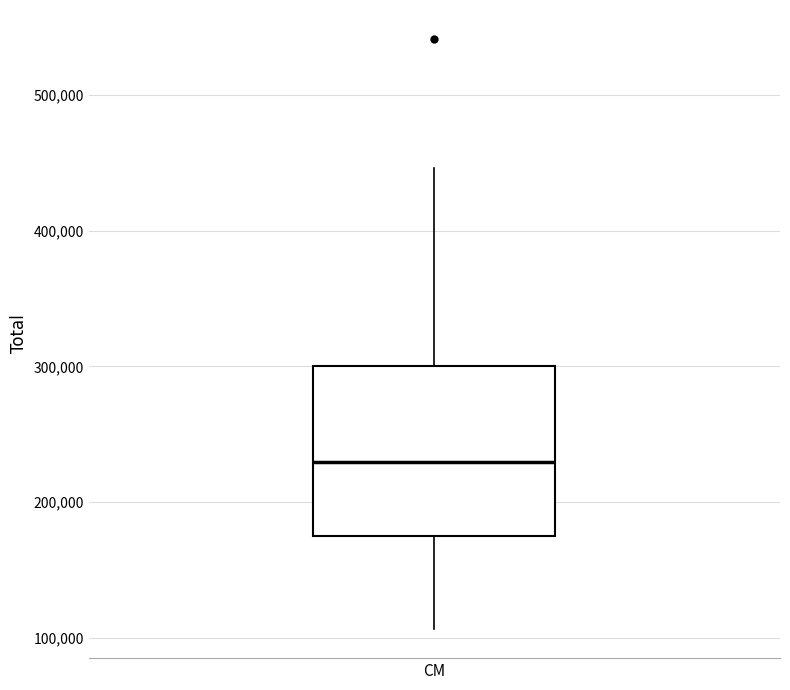

Where is the upper edge of the box for CM on the y-axis? The values are not printed on the chart, so give them approximately, as read against the axis.

300000